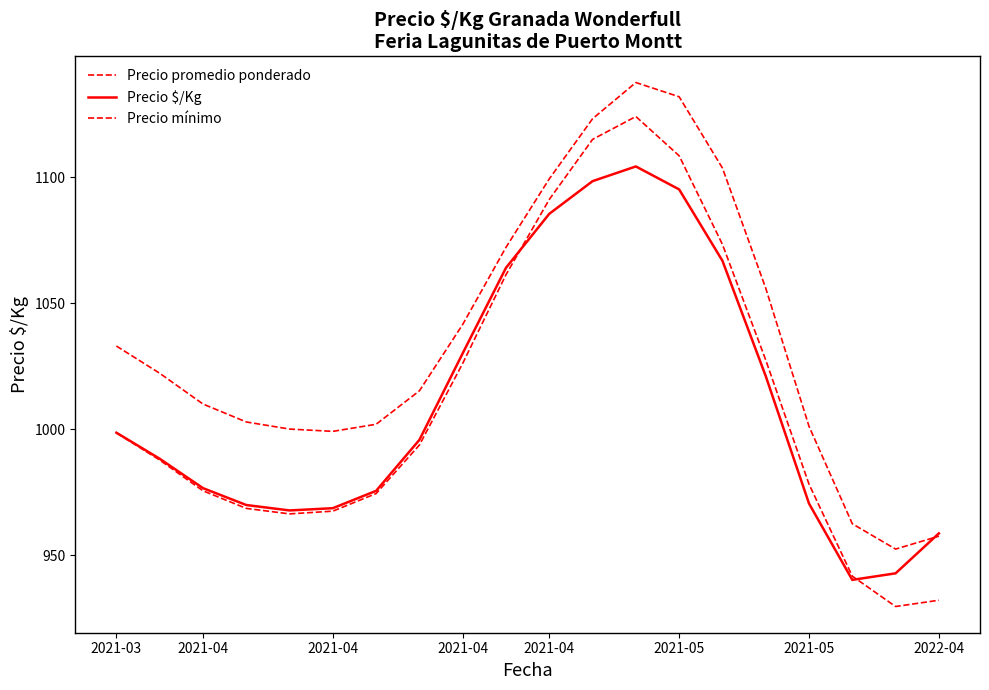

Which series has the largest total across all categories?

Precio promedio ponderado